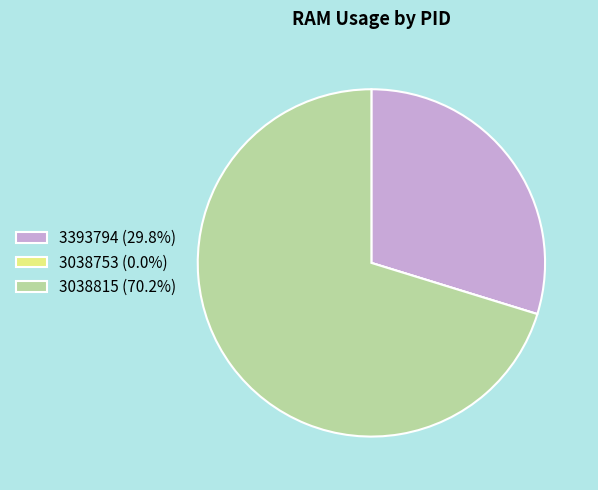

Is there a majority slice in this chart?

Yes